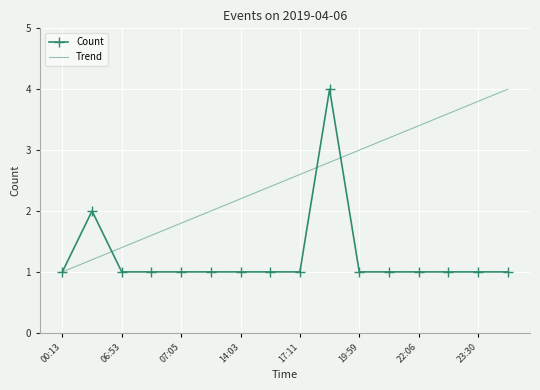

Rank the series by their average value, from highest to lowest.

Trend, Count